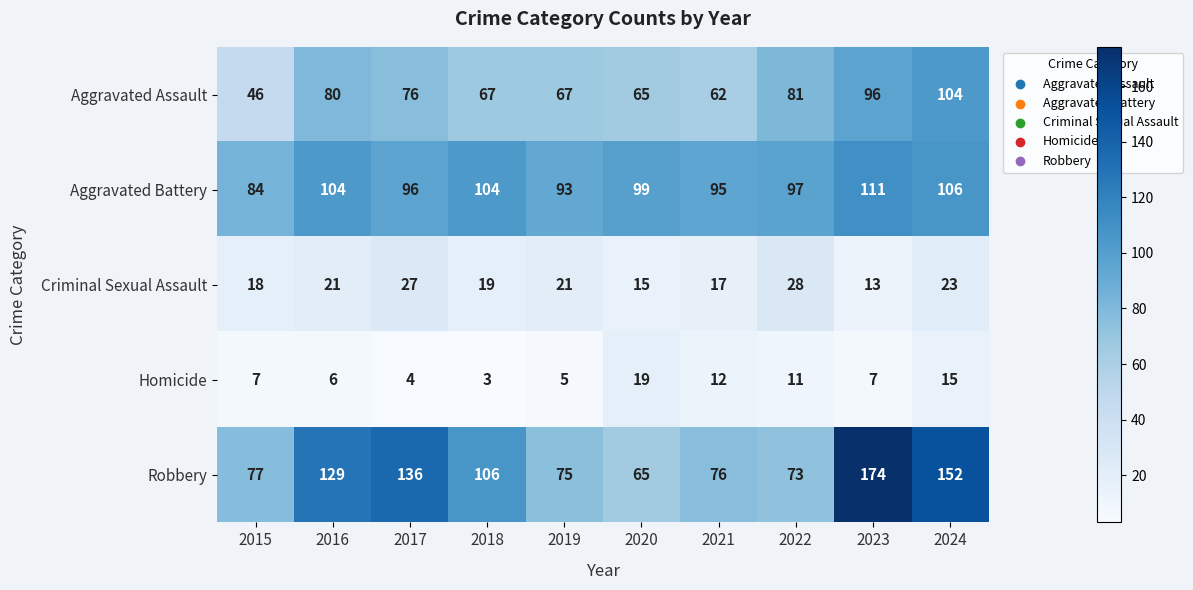

Is it true that Robbery equals 31 at 2017?

False